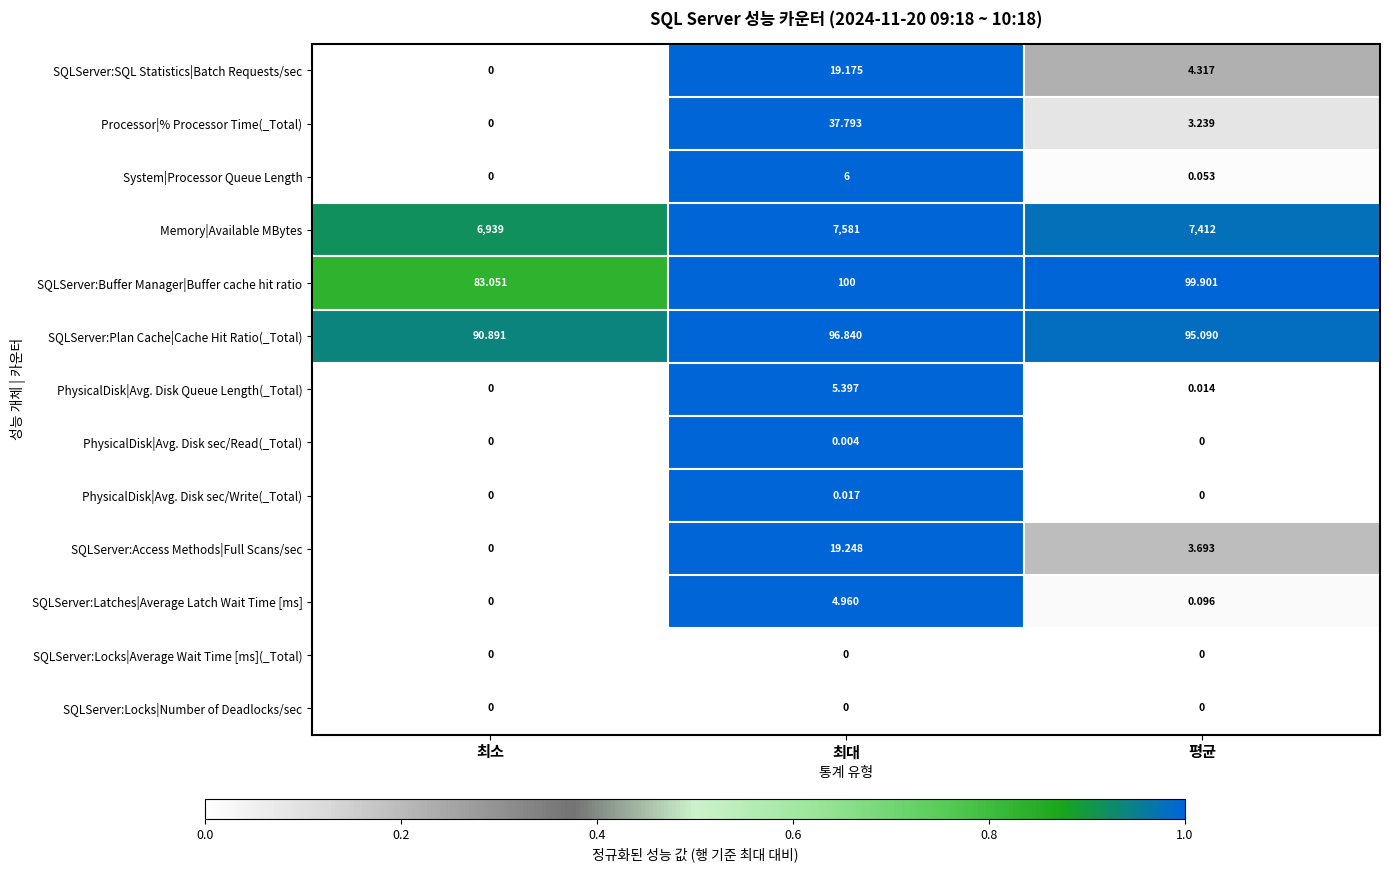

Which label corresponds to the largest value in the chart?

최대